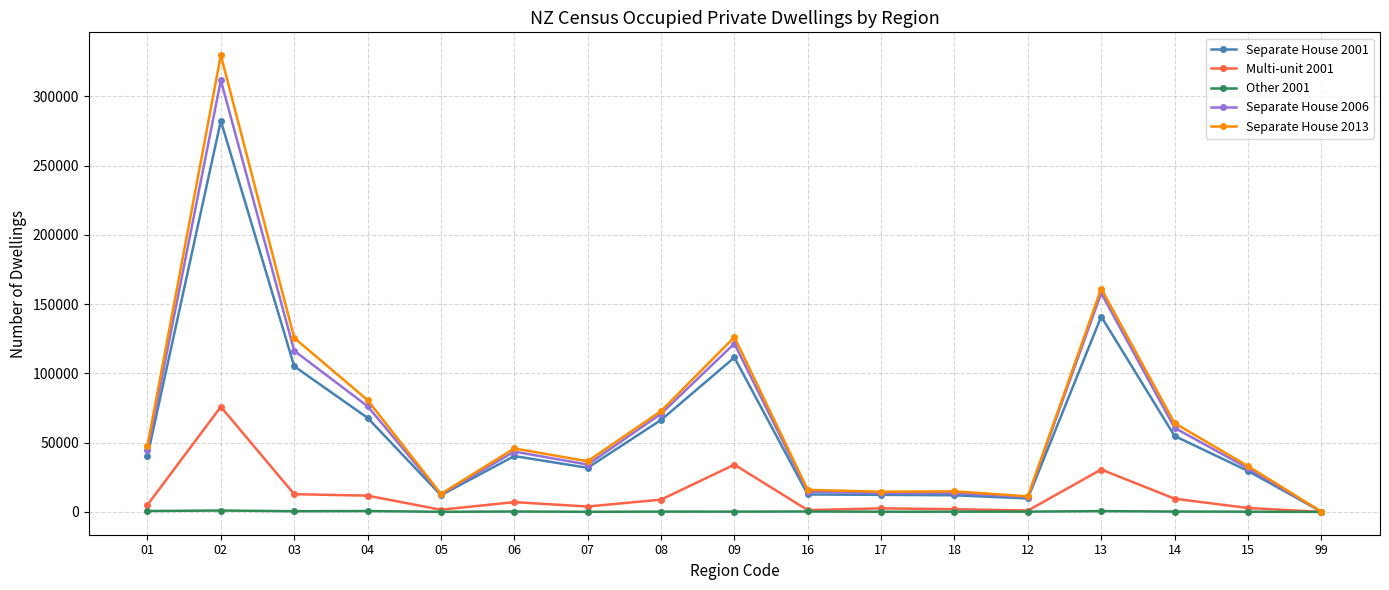

What is the total value across all series at 03?

360390